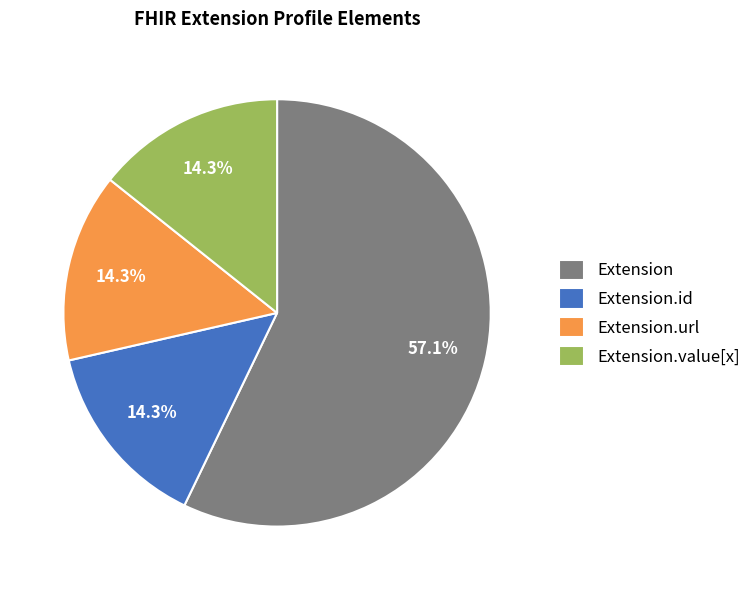

Count the number of slices in the pie.

4